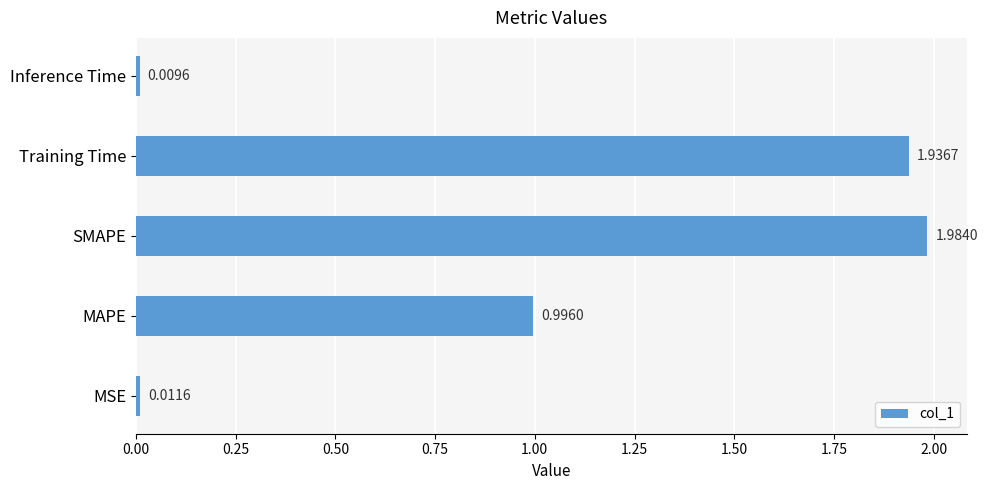

Rank the categories by value from lowest to highest.

Inference Time, MSE, MAPE, Training Time, SMAPE